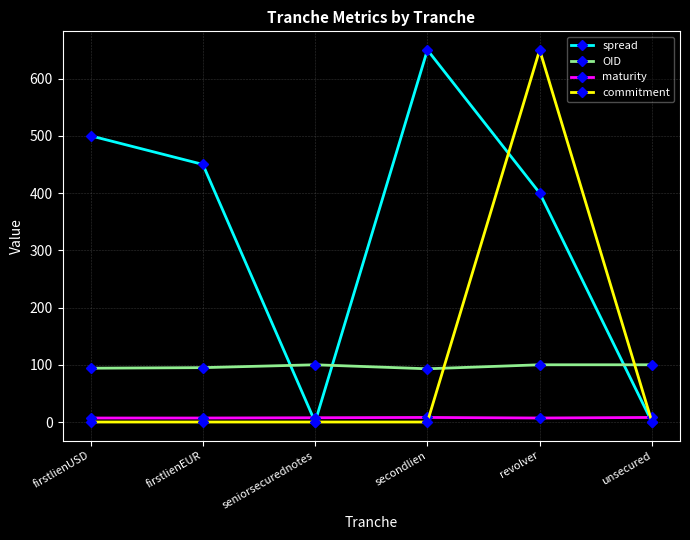

The OID series shows 100.0 at unsecured. True or false?

True